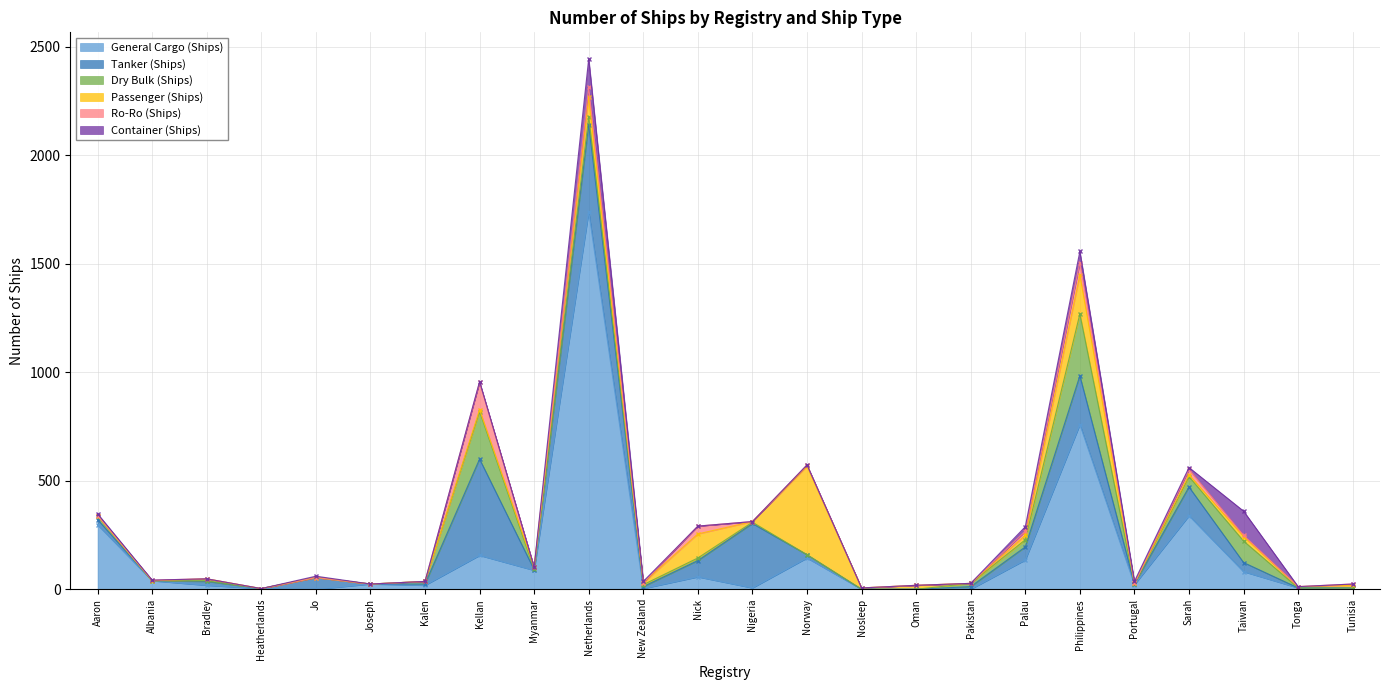

What are all the series names shown in the legend?

General Cargo (Ships), Tanker (Ships), Dry Bulk (Ships), Passenger (Ships), Ro-Ro (Ships), Container (Ships)